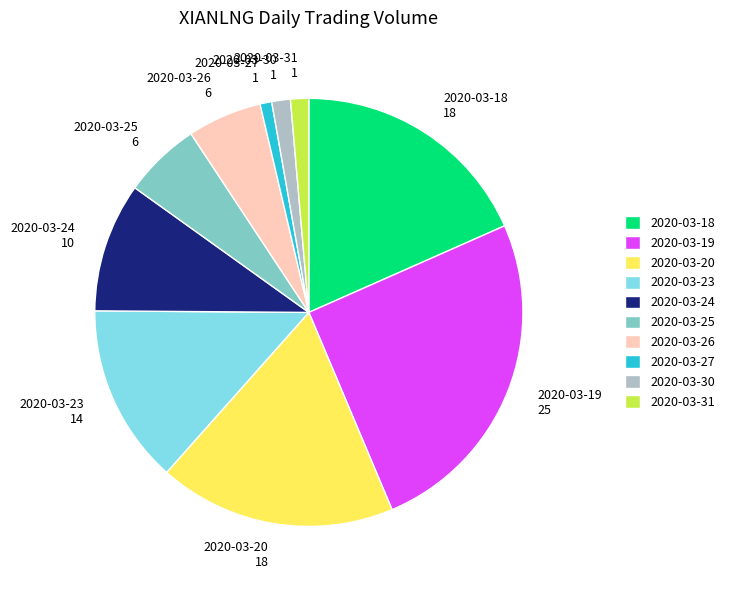

Is it true that 2020-03-20 is 18% of the pie?

True